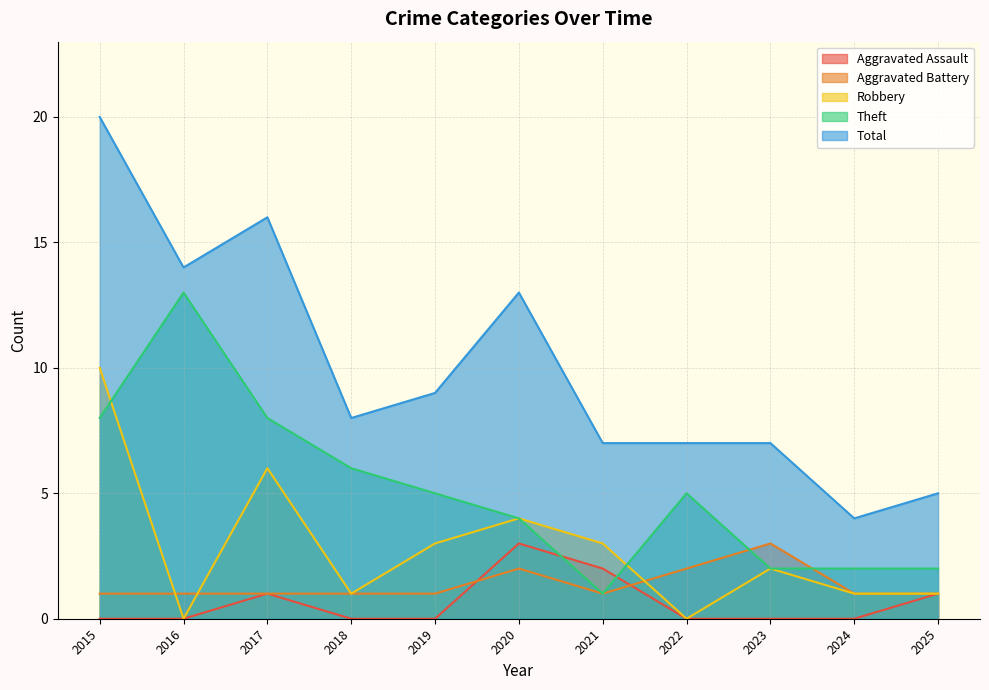

Where is the first local maximum for Robbery?

2017